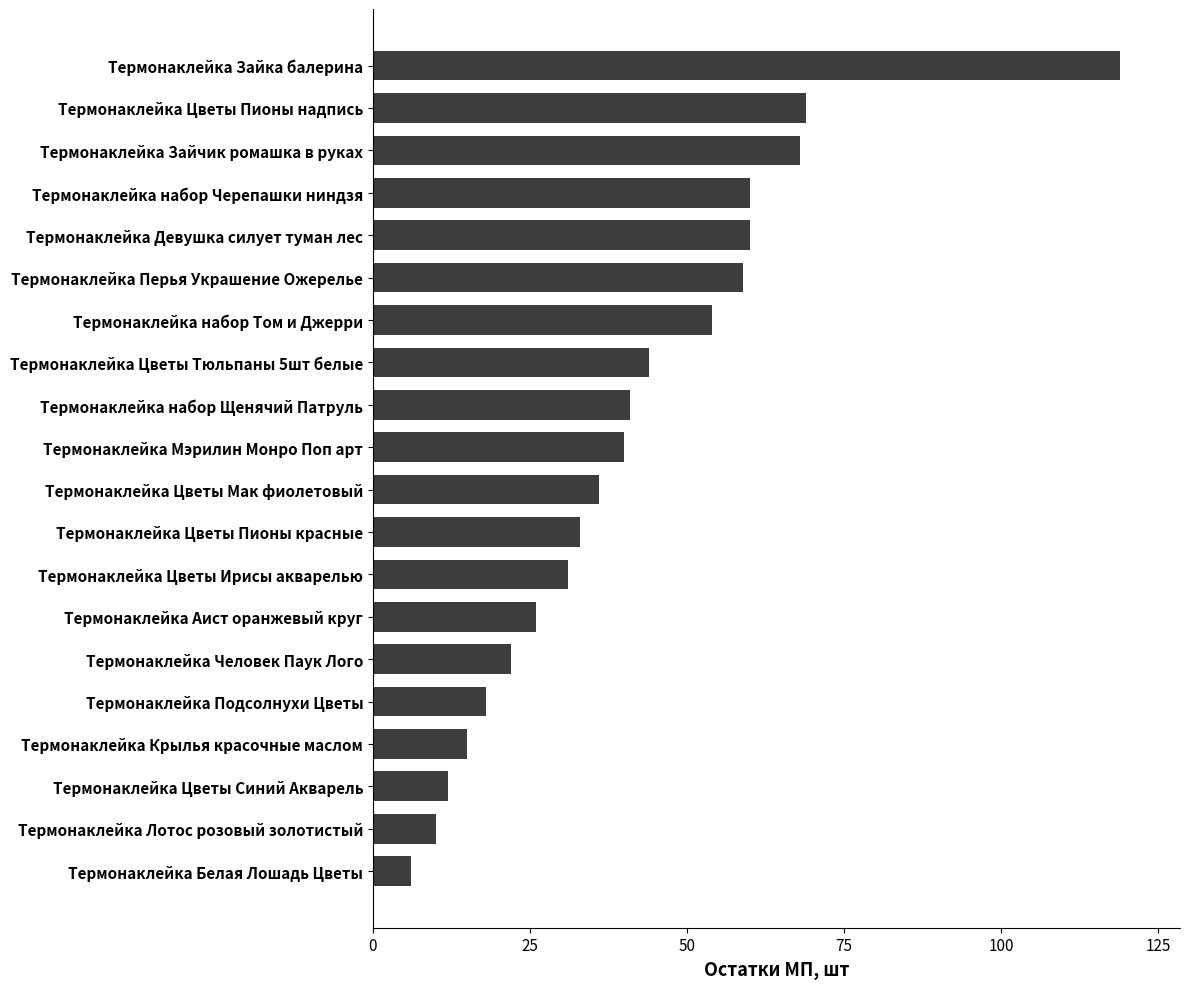

What value does the data have at Термонаклейка Зайка балерина, to the nearest 50?

100